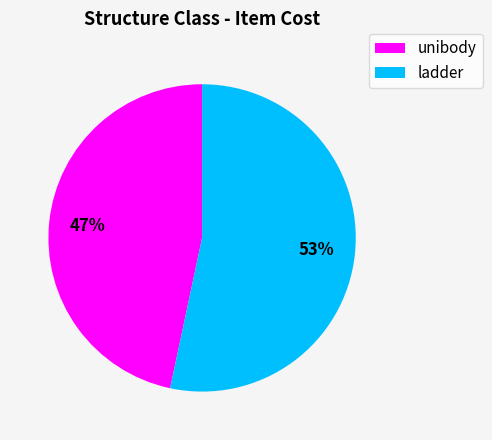

Between unibody and ladder, which is larger?

ladder